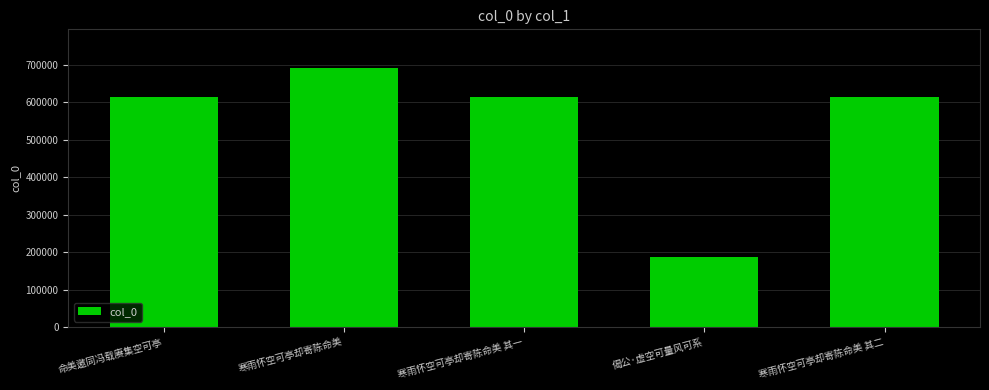

The chart shows a value of 472376 at 寒雨怀空可亭却寄陈命美. True or false?

False